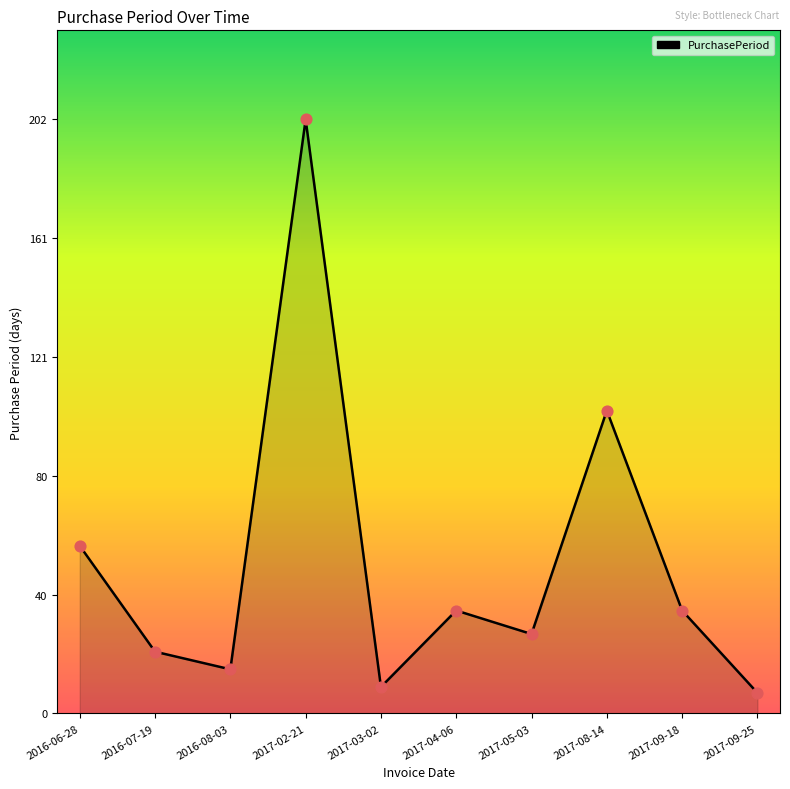

What is the change in value from 2017-02-21 to 2017-09-18?

-167